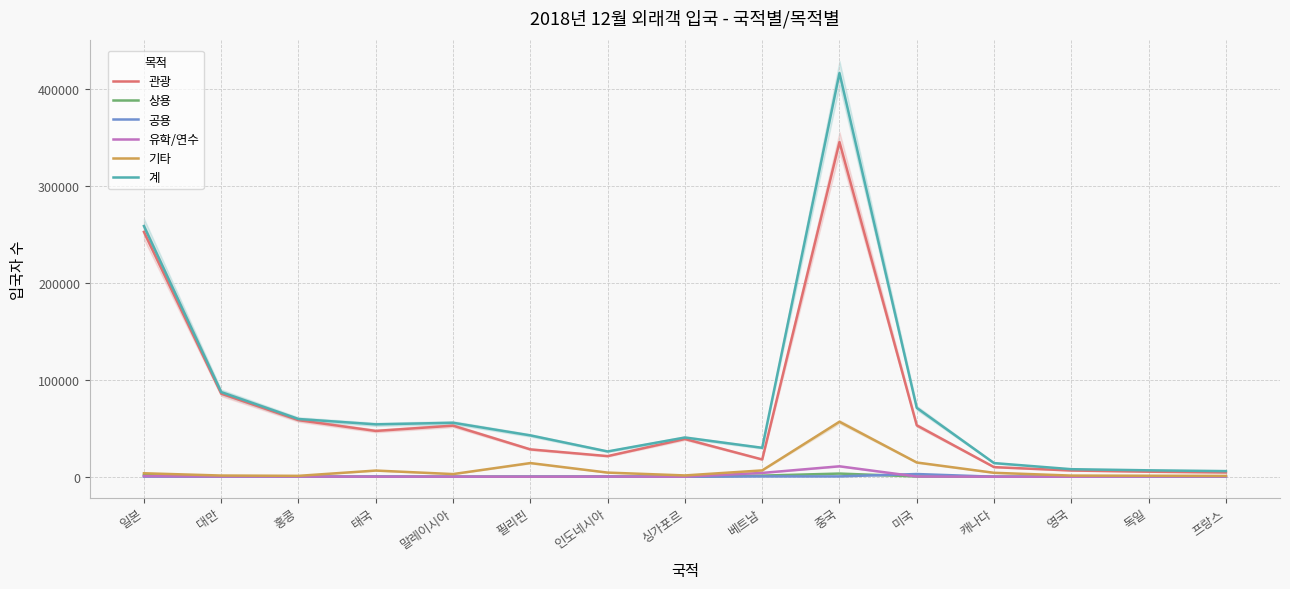

Is the value of 유학/연수 at 영국 greater than the value of 공용 at 태국?

No